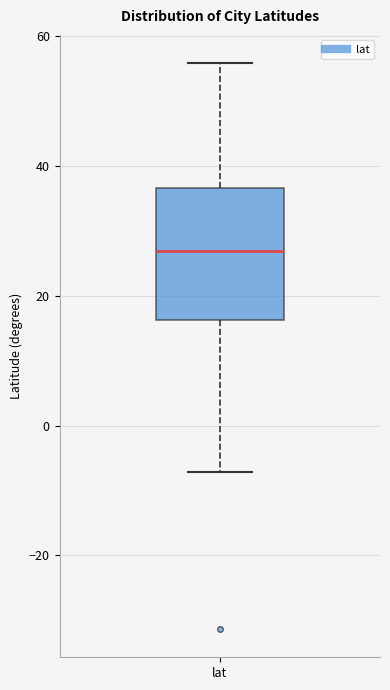

Read this box plot against the y-axis: the position of the median line, the range covered by the box, and the ends of both whiskers. The values are not printed on the chart, so give them approximately, as read against the axis.

median 26, box 16 to 36, whiskers -8 to 56